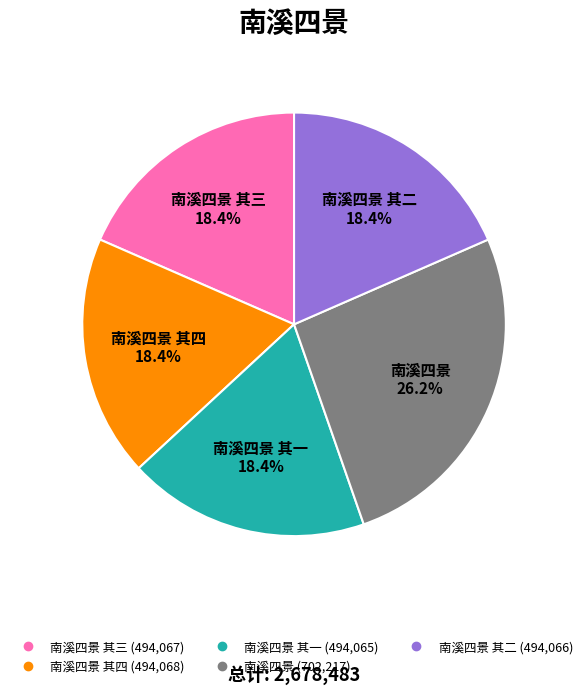

Is there any slice that represents more than half of the pie?

No